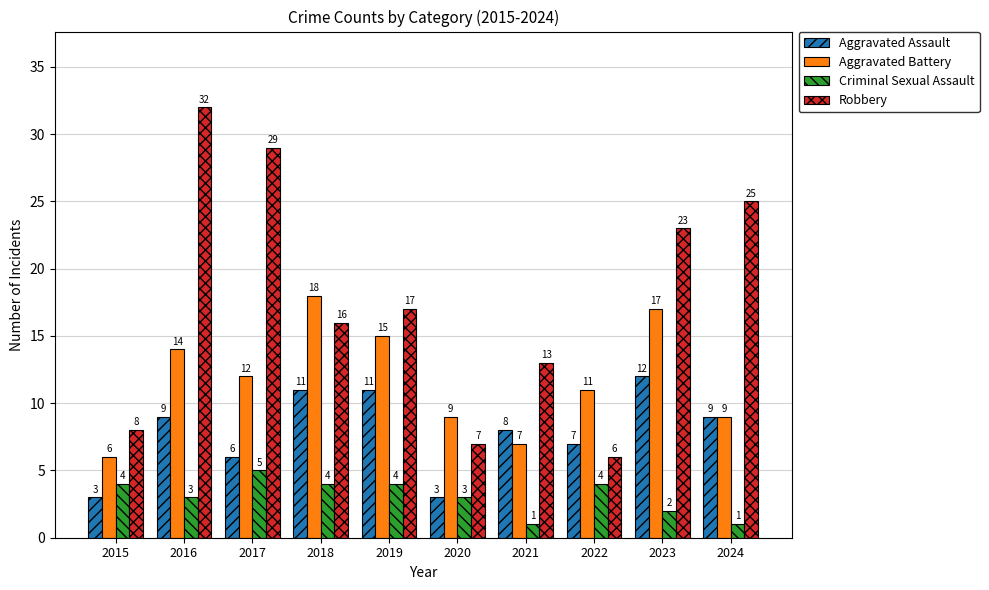

The value of Aggravated Battery at 2021 is 5. True or false?

False